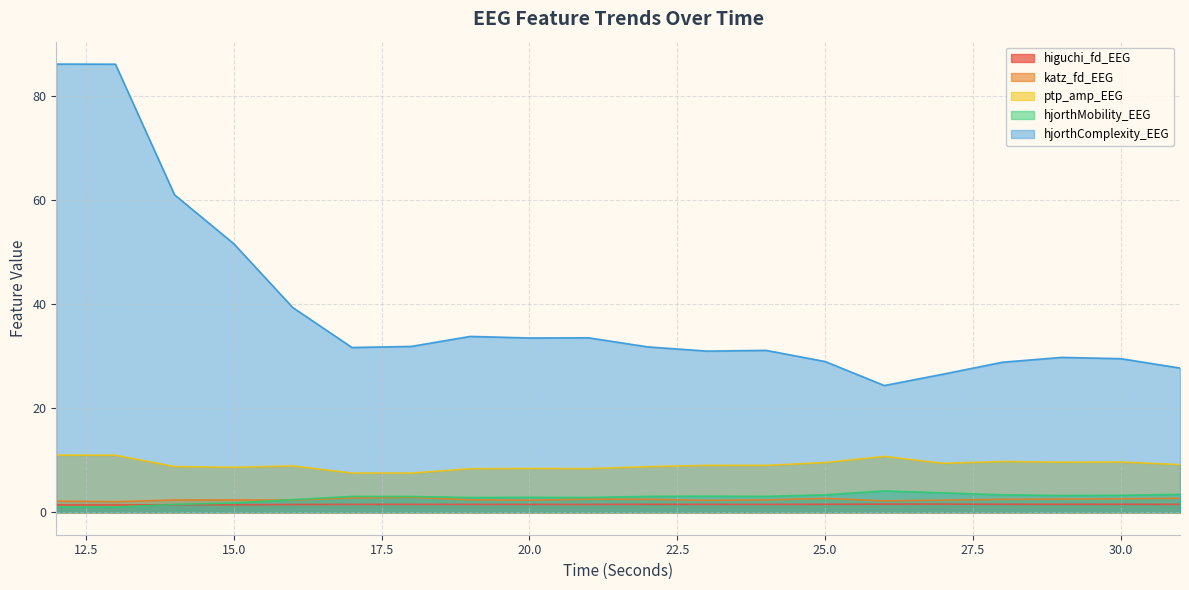

Is it true that katz_fd_EEG equals 2.4 at 19?

True